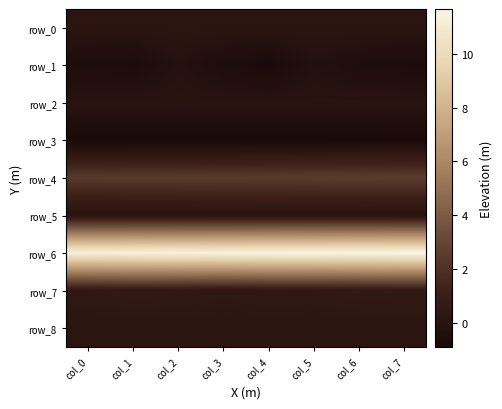

What is the highest value of the row_4 series?

2.6